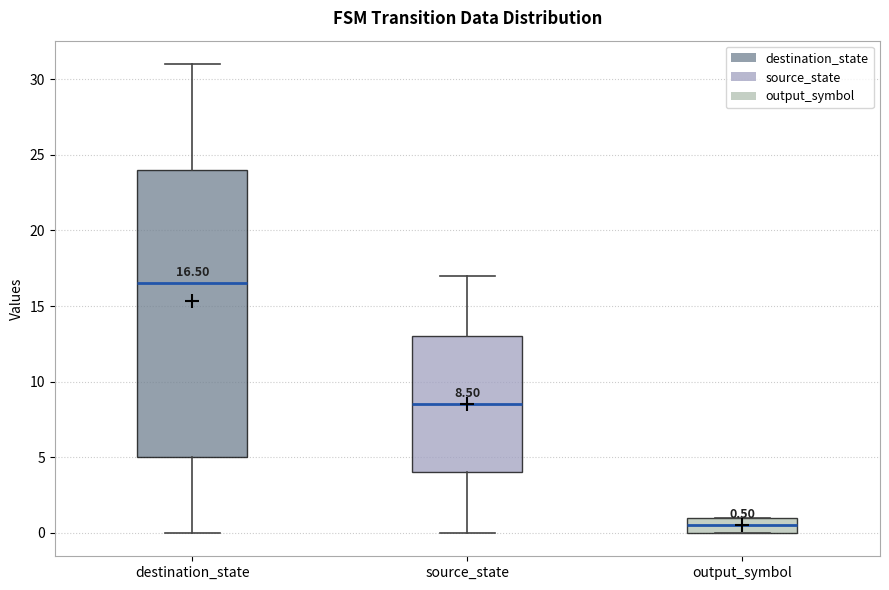

Comparing the boxes themselves (not the whiskers), which one is the tallest?

destination_state